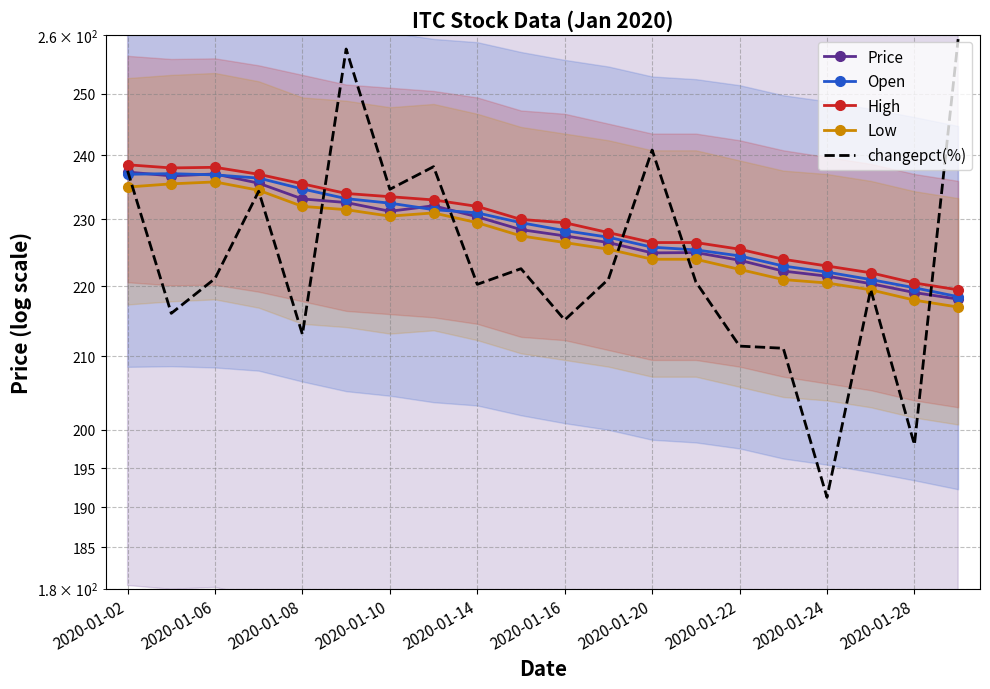

What is the difference between the Low values at 2020-01-28 and 17?

8.0